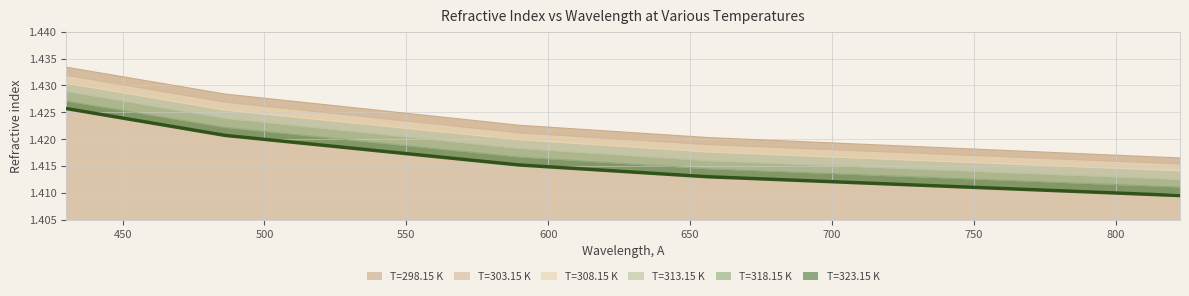

True or false: T=298.15 K has more than 1 points higher than both neighbors.

False